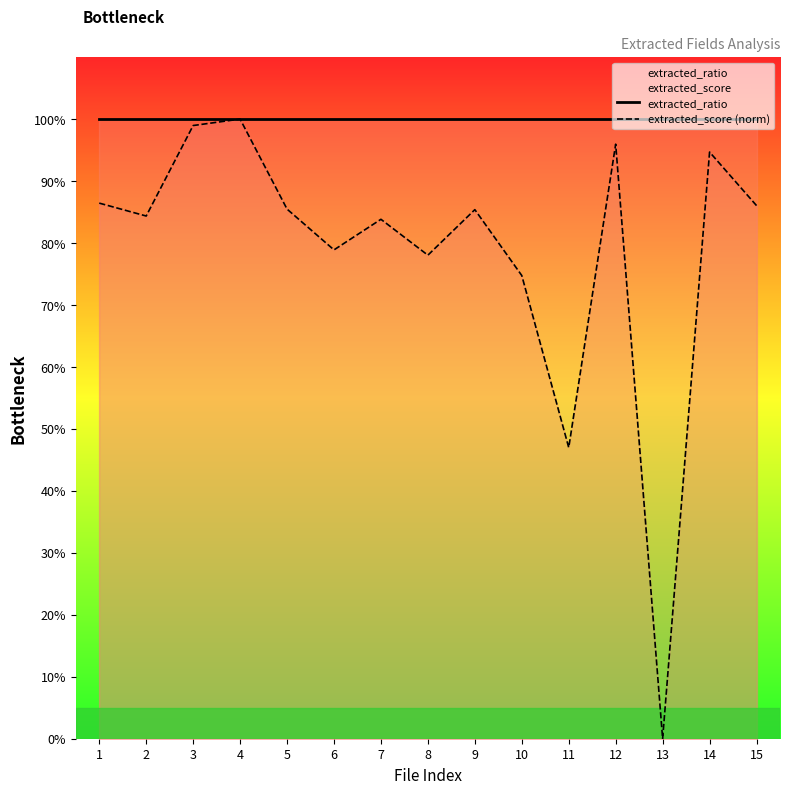

Which series has the widest spread of values?

extracted_score (norm)